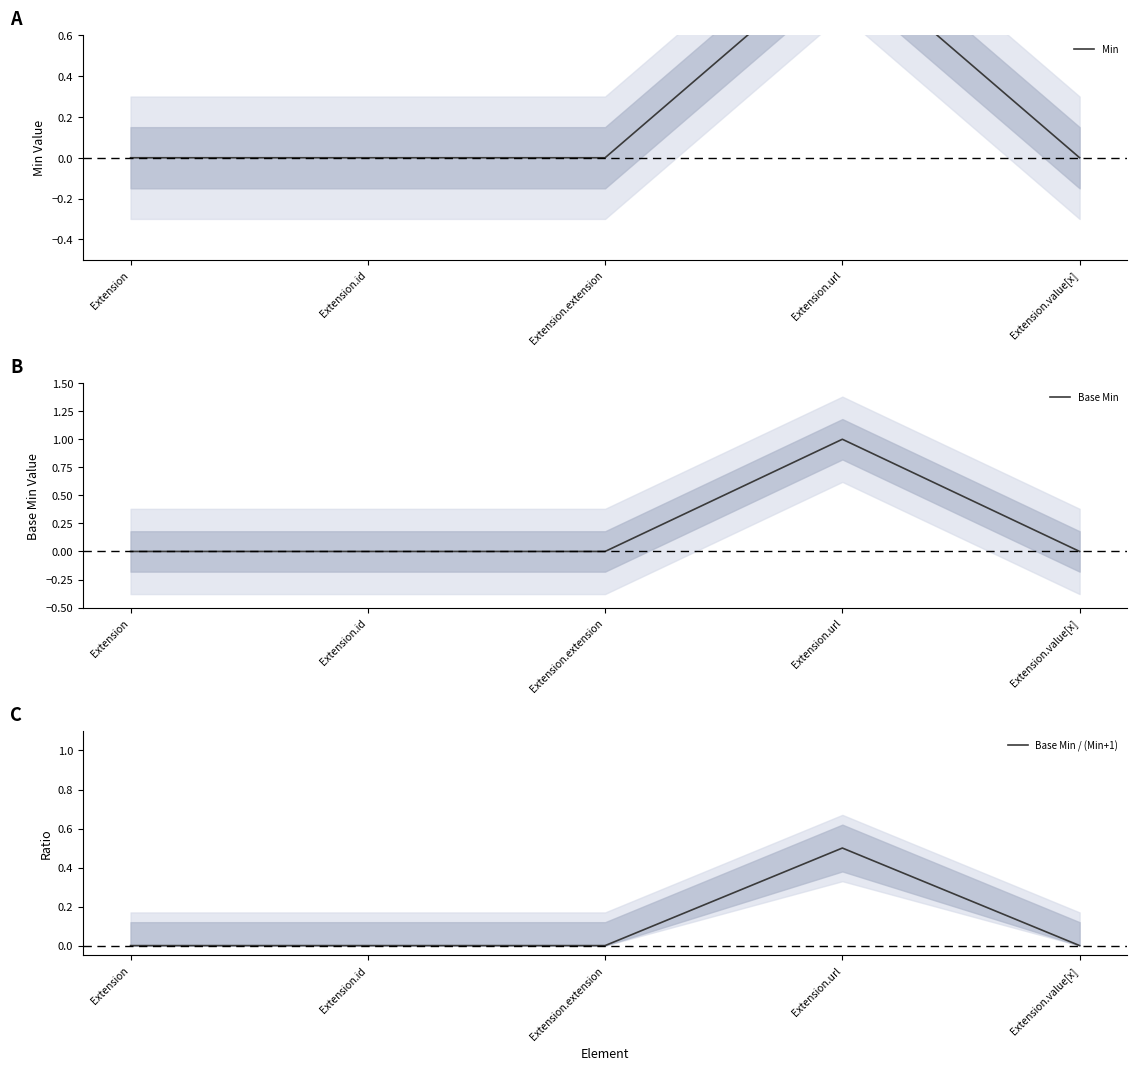

What are all the series names shown in the legend?

Min, Base Min, Base Min / (Min+1)